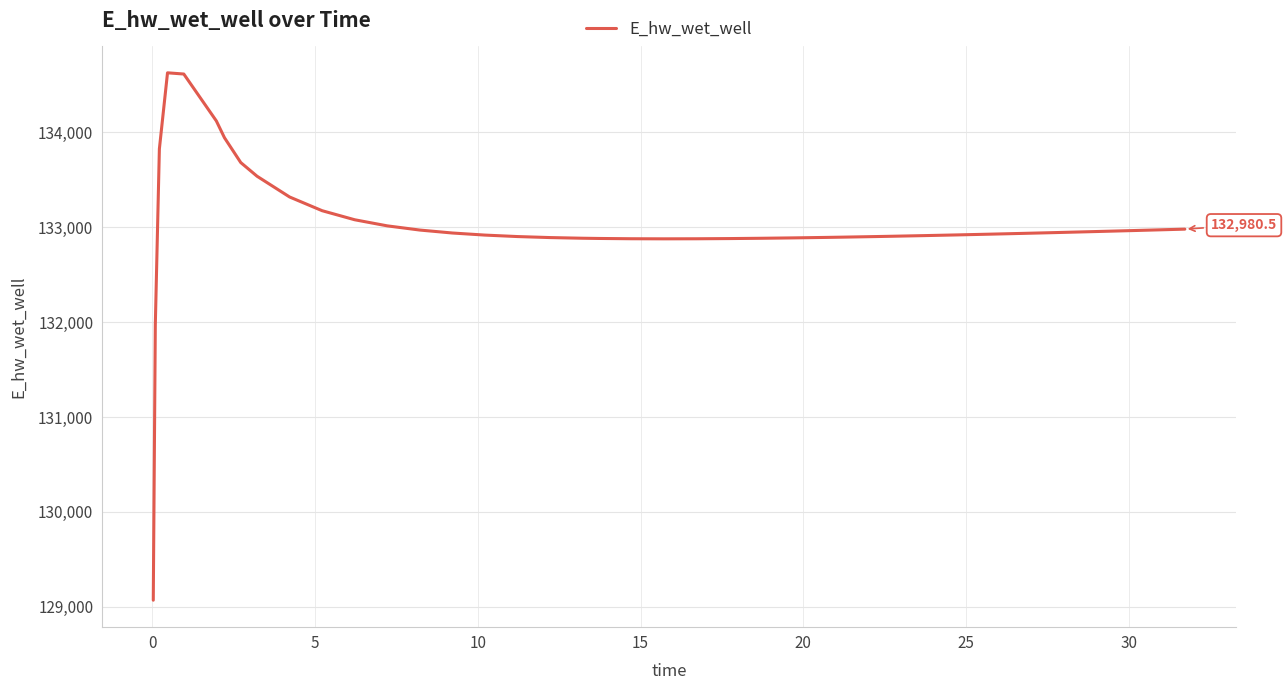

What is the maximum value shown in the chart?

134628.0